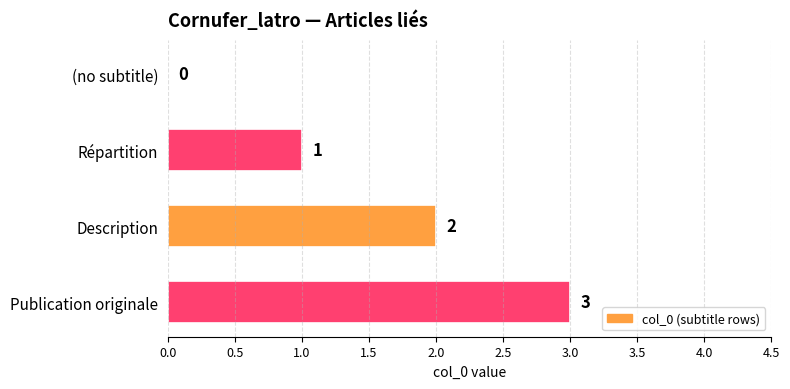

What is the average value?

2